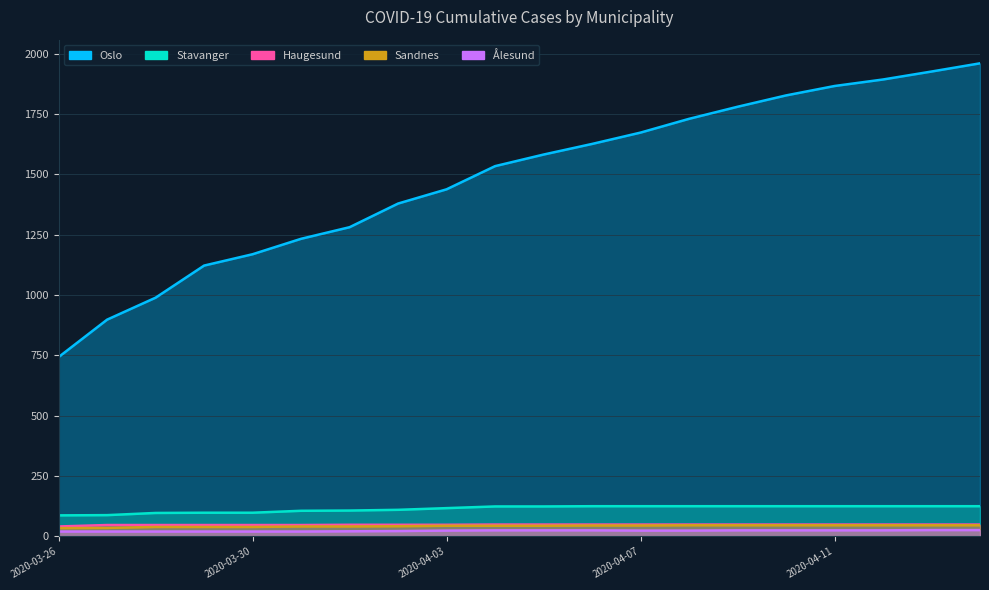

What is the greatest value displayed?

1960